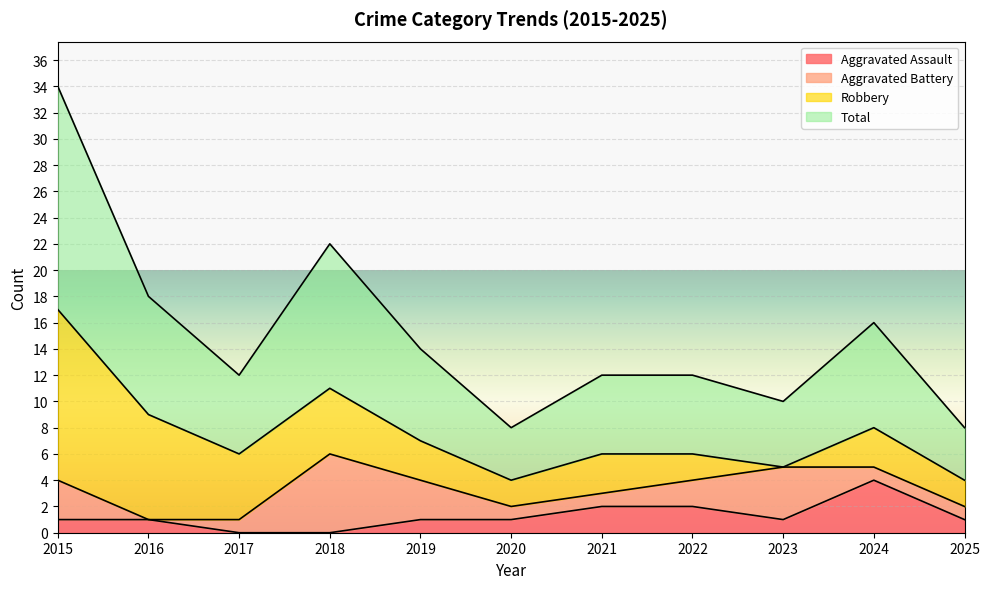

True or false: Aggravated Assault and Total cross at least once.

False